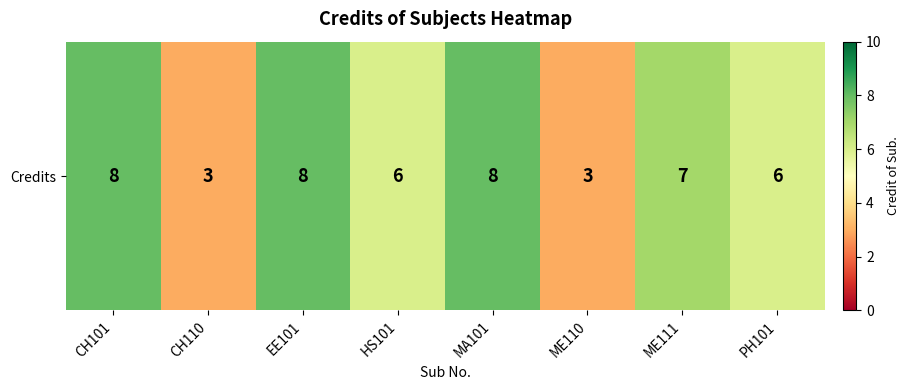

Count the values in the range 6 to 8.

6